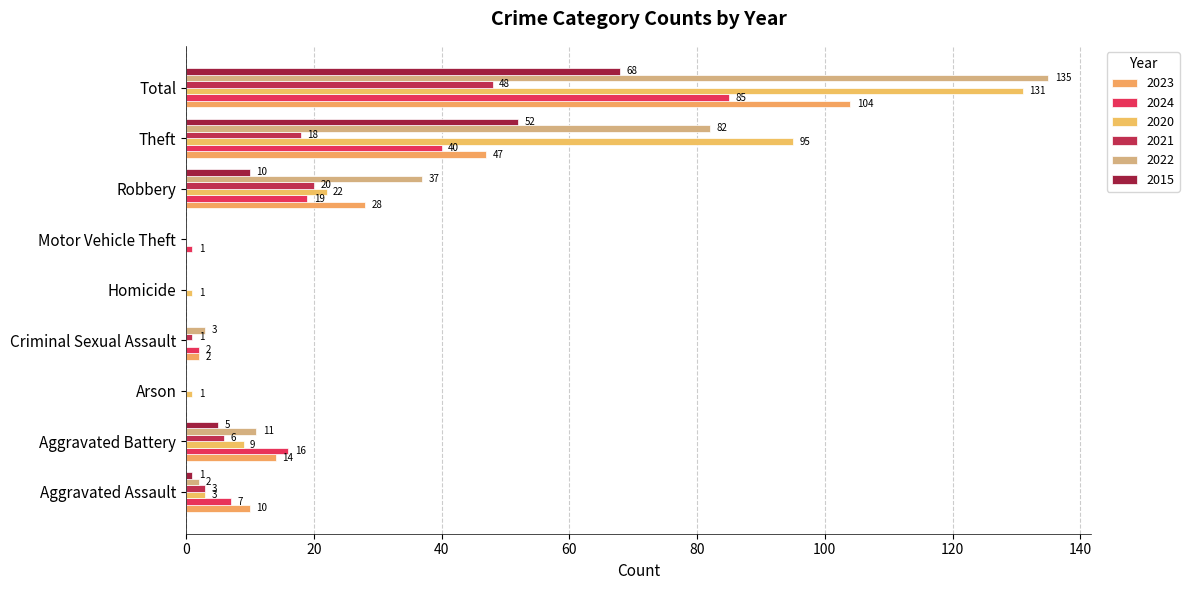

What position from the left is Total?

9